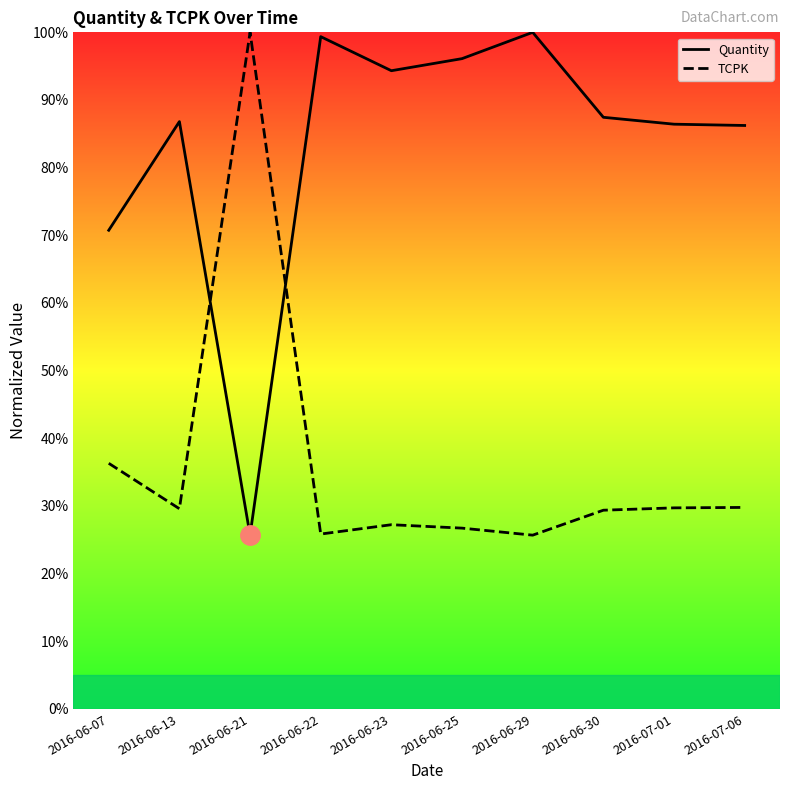

How many series are shown in this chart?

2